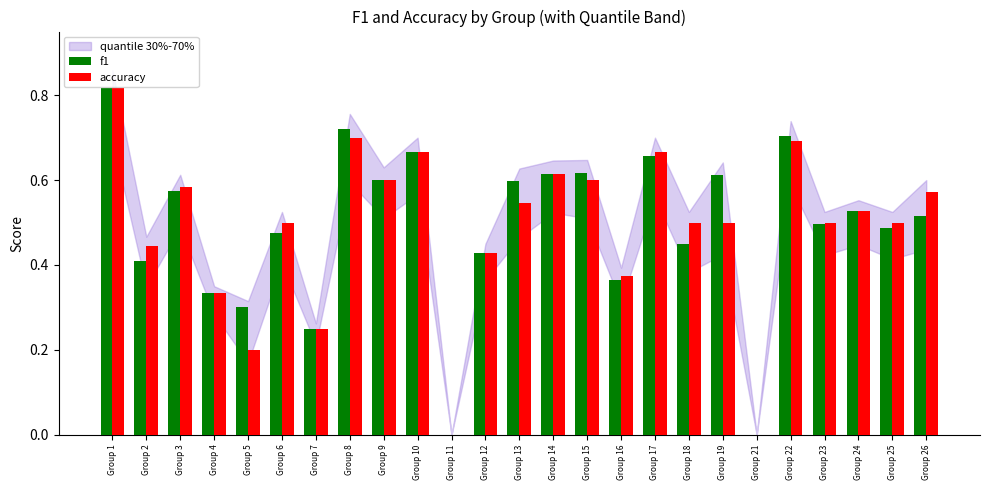

What is the total value across all series at Group 15?

1.2